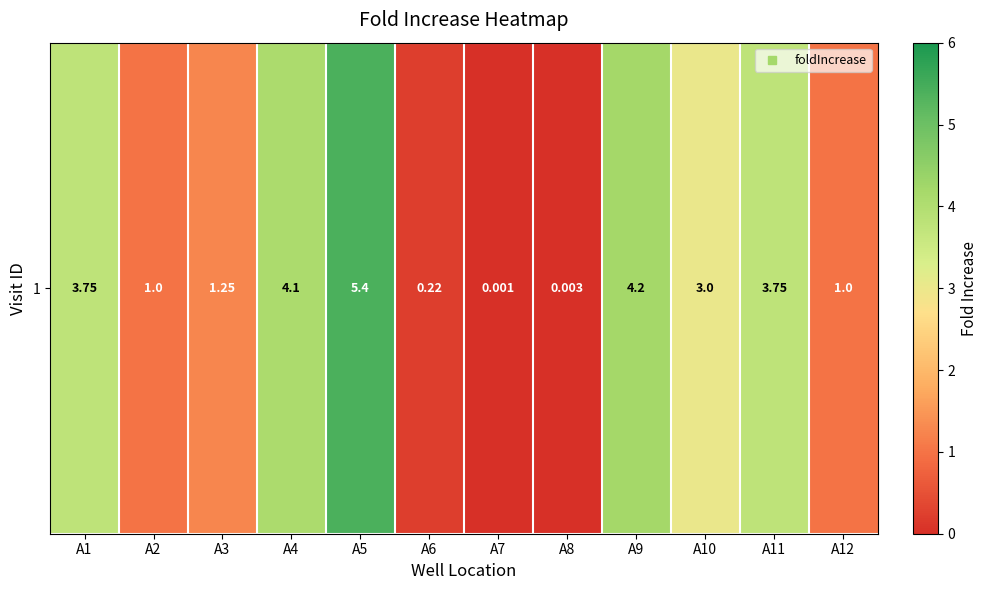

What is the difference between the maximum and minimum values?

5.4